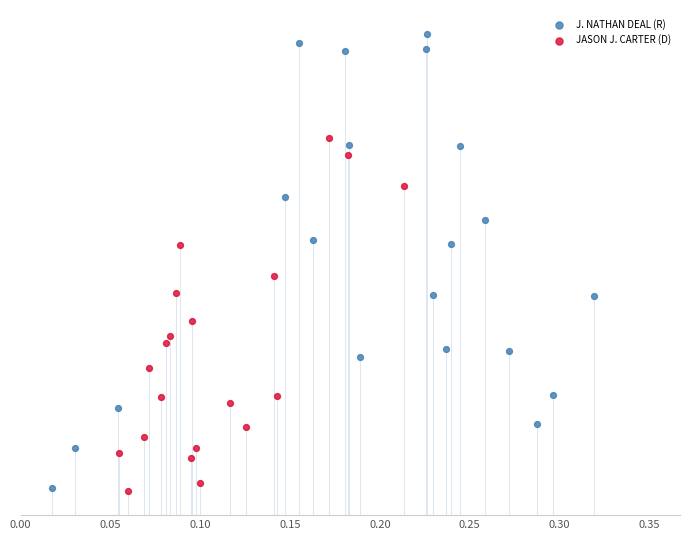

Which series has the largest Y range (max minus min)?

J. NATHAN DEAL (R)